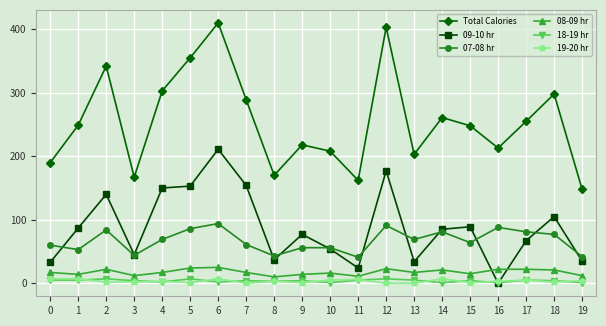

True or false: Total Calories and 18-19 hr intersect in this chart.

False